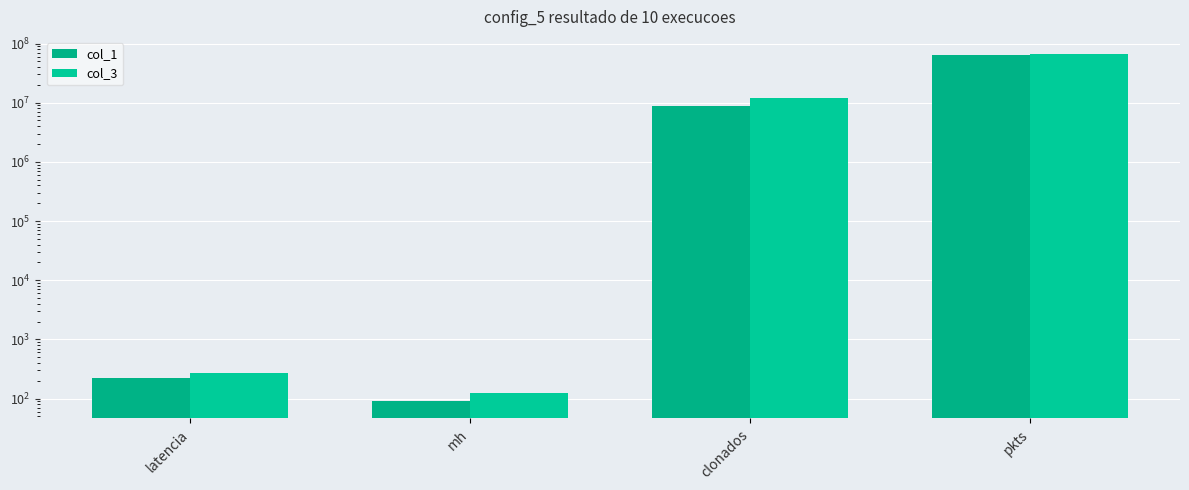

At how many categories does at least one series exceed 55469924?

1